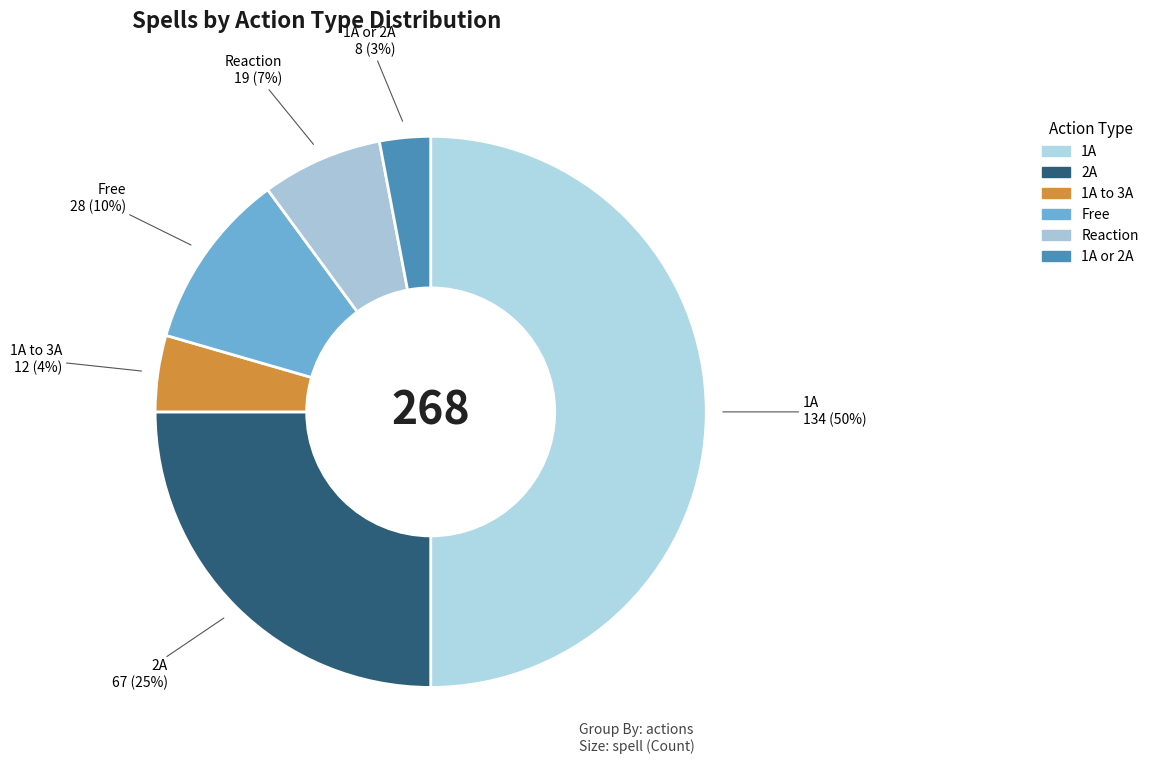

Is there any slice that represents more than half of the pie?

No